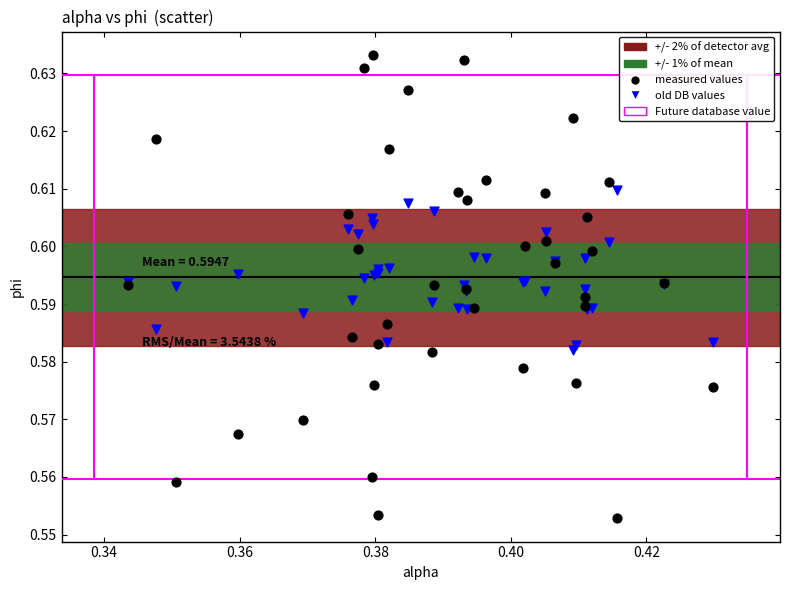

Which series has the widest spread of Y values?

measured values